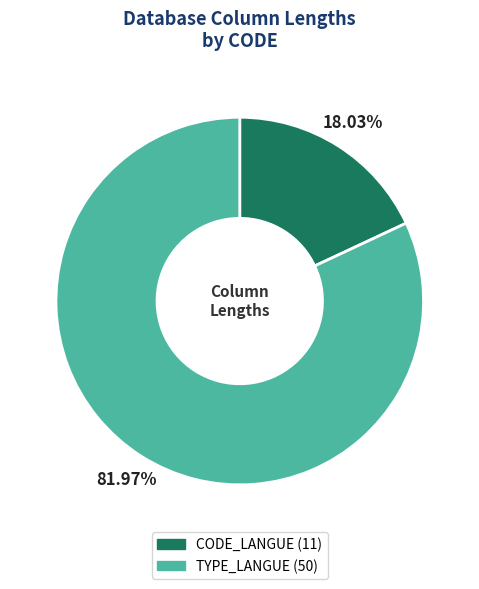

Which category accounts for the majority?

TYPE_LANGUE